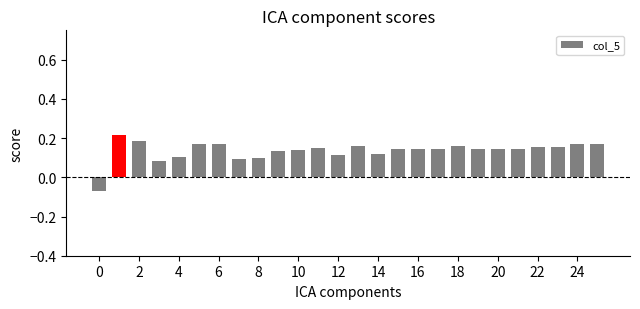

Count the values in the range 0 to 1.

25